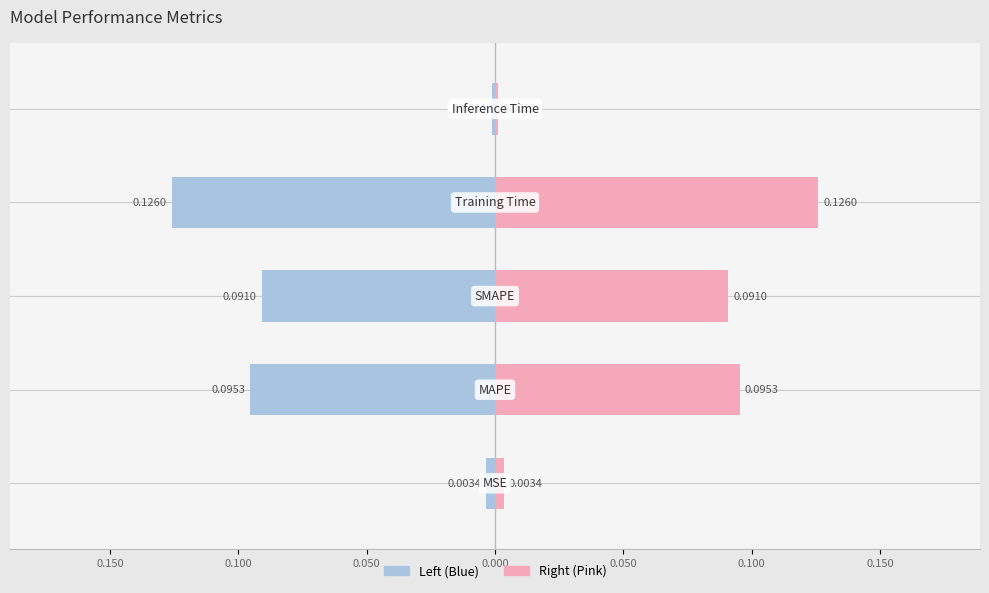

The col_1 (left) series shows -0.1 at 0.100. True or false?

True